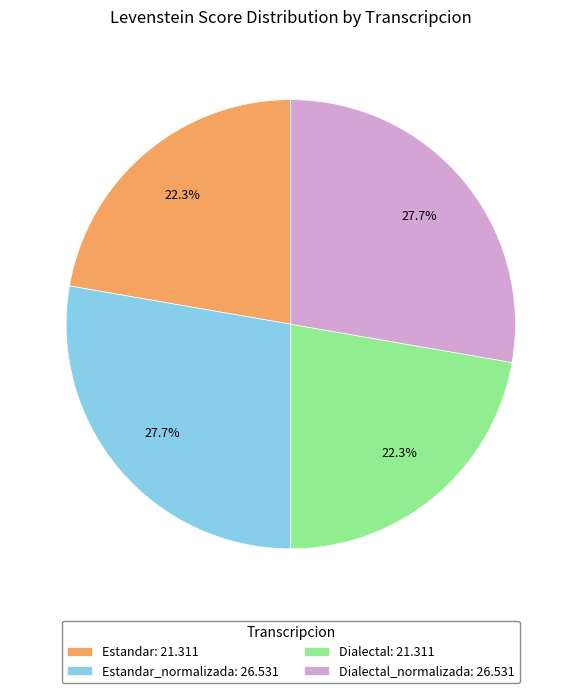

What is the ratio of the value at Estandar_normalizada: 26.531 to the value at Estandar: 21.311?

1.2